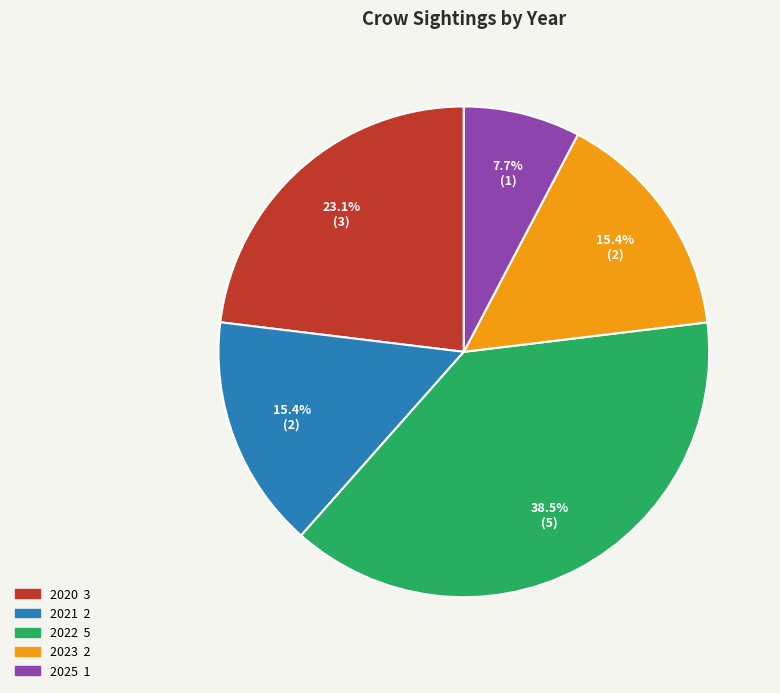

Between 2023 and 2020, which is larger?

2020